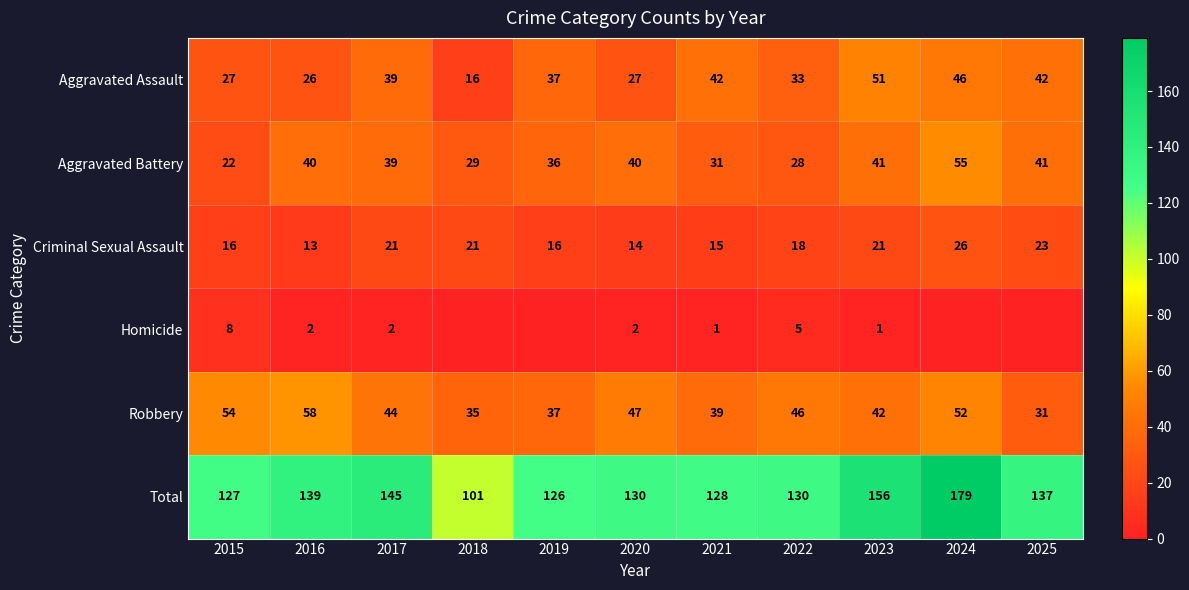

Which series has the largest total across all categories?

Total